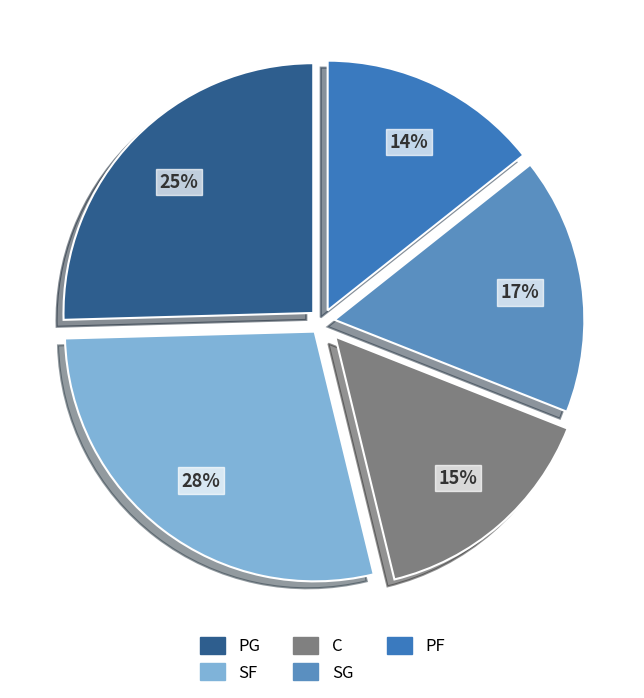

What is the total percentage of PG and SF?

53.8%